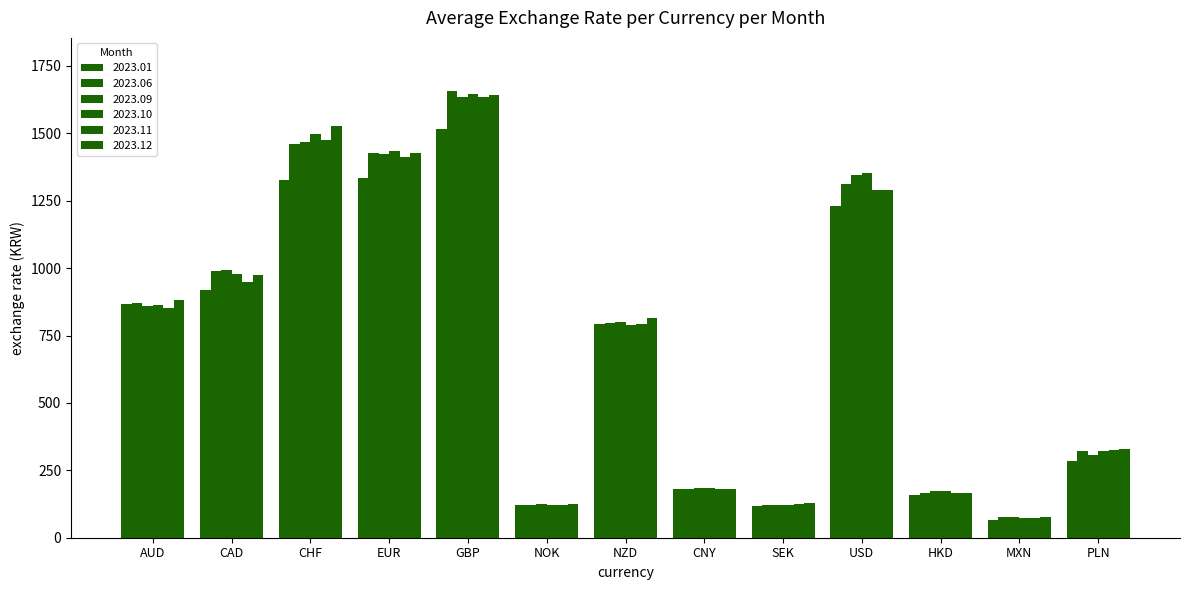

True or false: 2023.12 has a value of 130.5 at MXN.

False